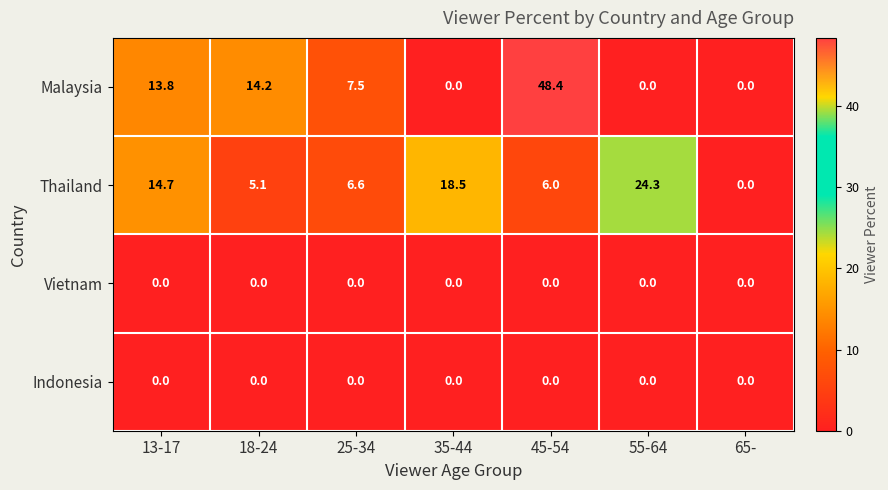

At how many categories does at least one series exceed 43?

1